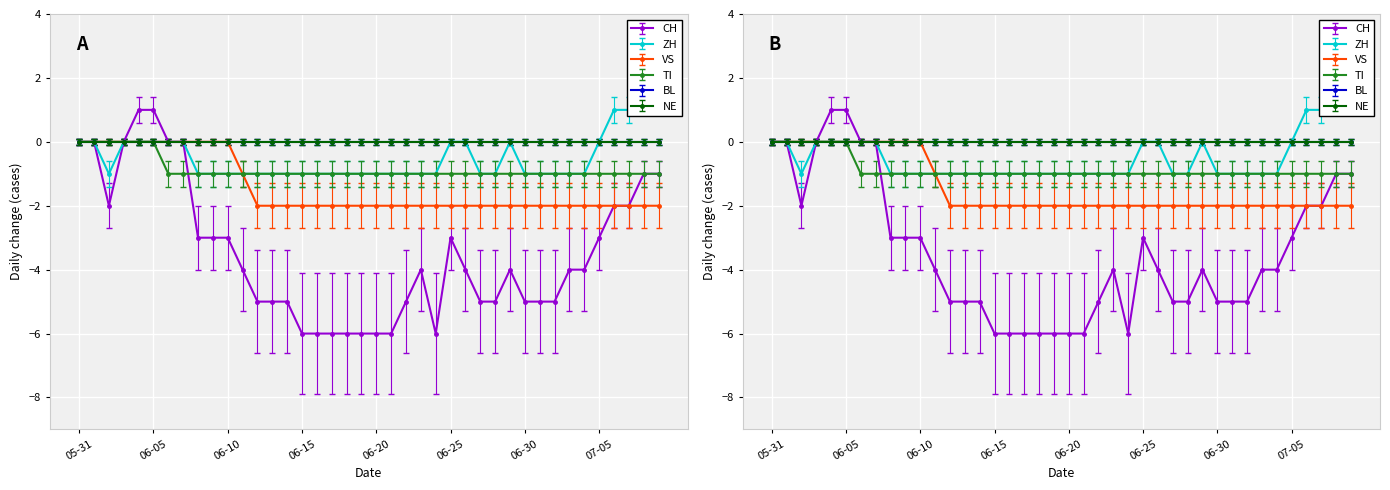

True or false: ZH has a value of -0.2 at 2020-06-12.

False